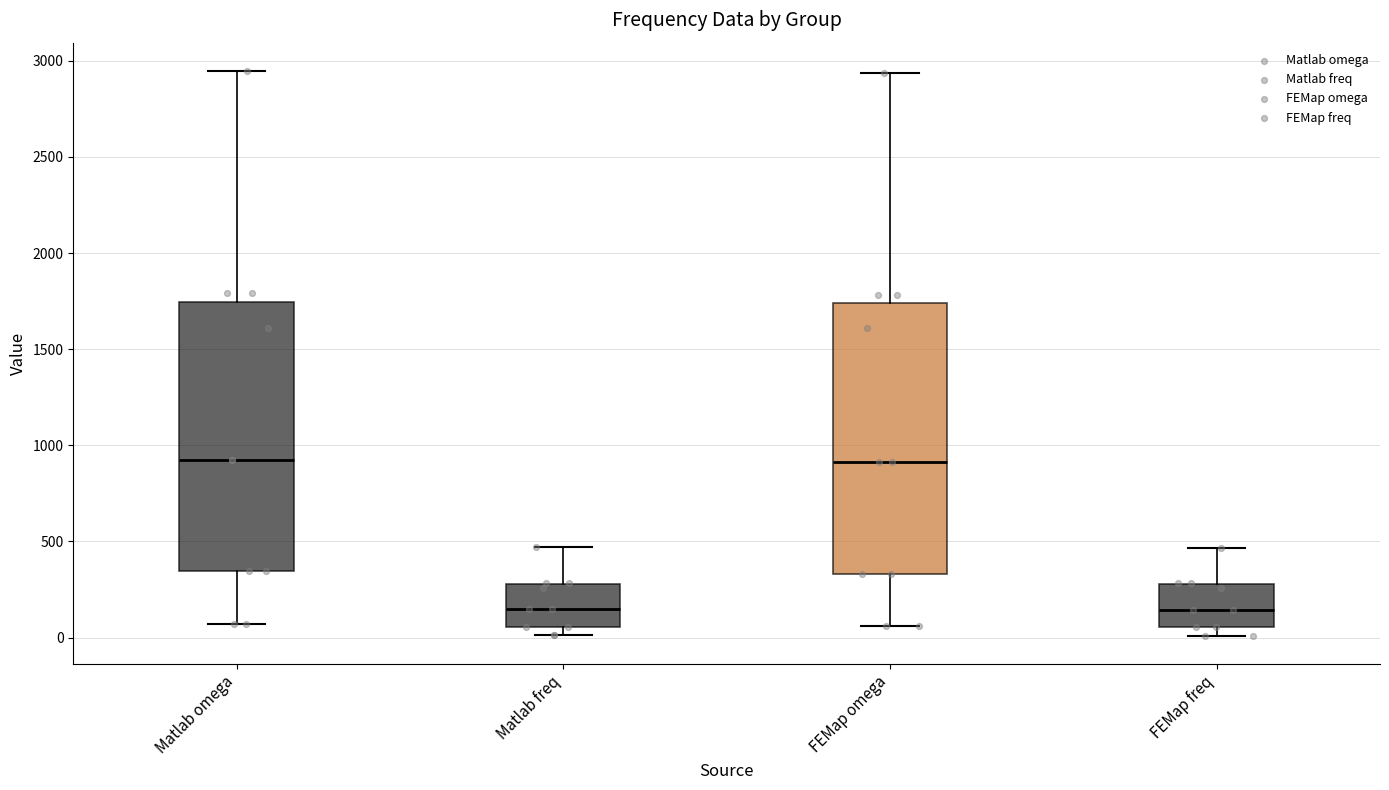

Reading left to right, transcribe this box plot: for each box, give where its median line is, the range the box spans, and where its two whiskers end, as read against the y-axis. The values are not printed on the chart, so give them approximately, as read against the axis.

Matlab omega: median 900, box 350 to 1750, whiskers 50 to 2950
Matlab freq: median 150, box 50 to 300, whiskers 0 to 450
FEMap omega: median 900, box 350 to 1750, whiskers 50 to 2950
FEMap freq: median 150, box 50 to 300, whiskers 0 to 450